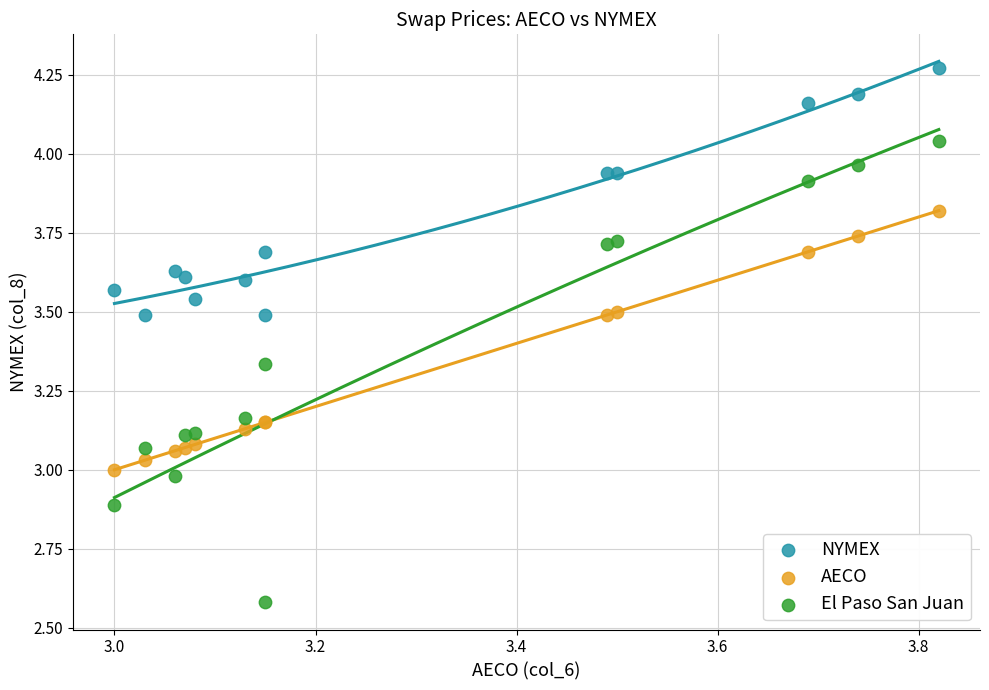

Which series reaches the minimum Y coordinate?

El Paso San Juan